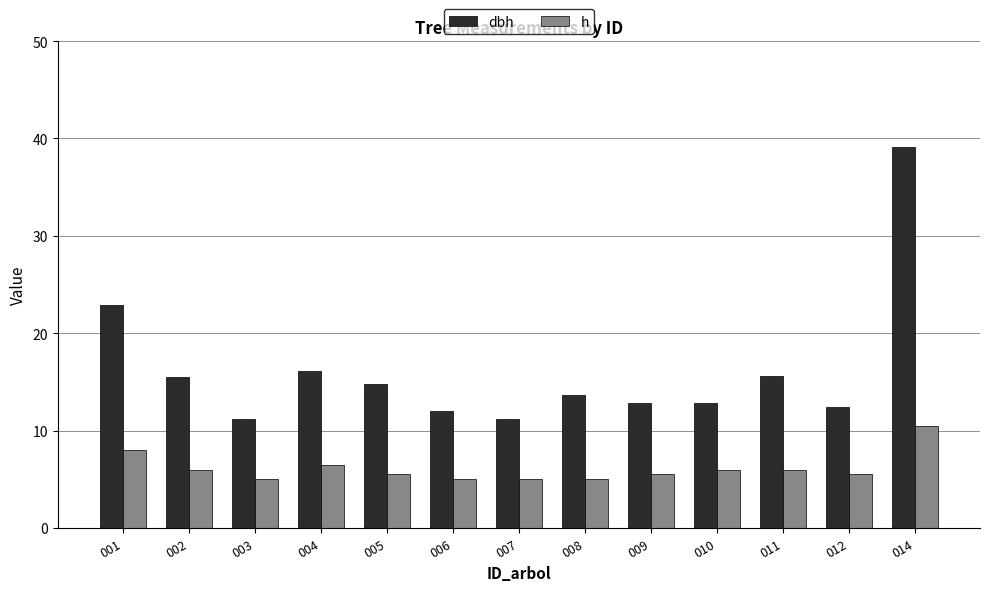

True or false: dbh has a value of 11.2 at 007.

True